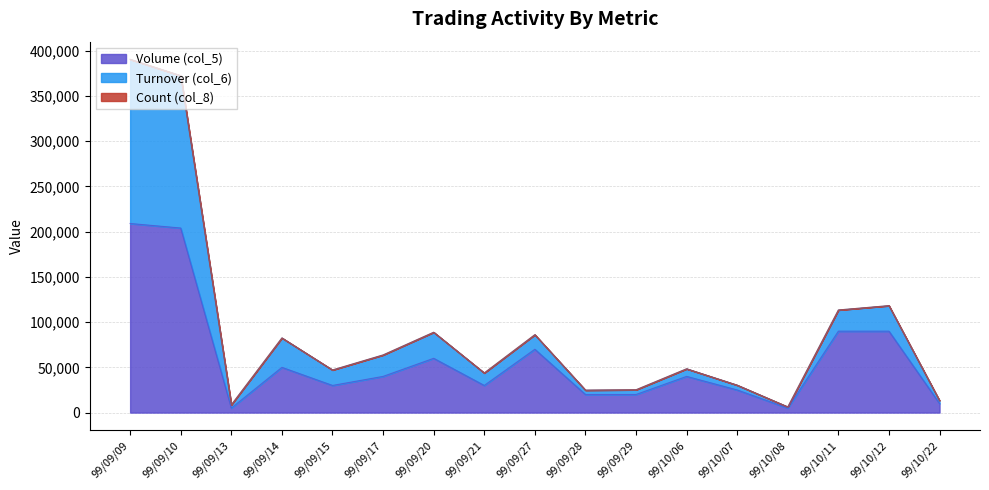

Where is the first local maximum for Turnover (col_6)?

99/09/14